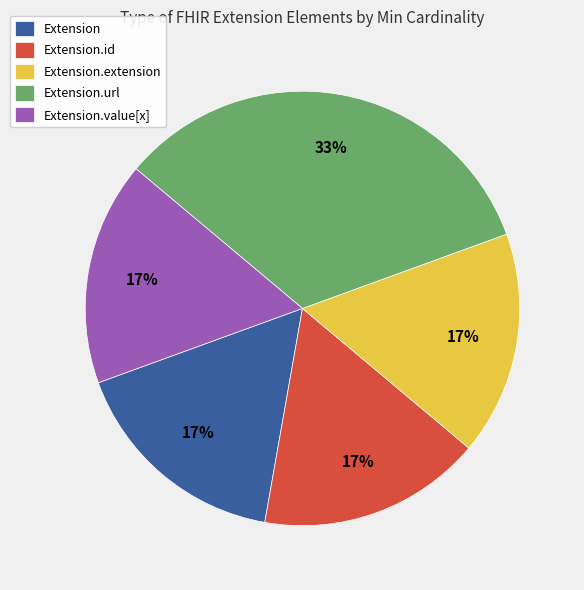

To the nearest percent, what is the average slice percentage?

20%